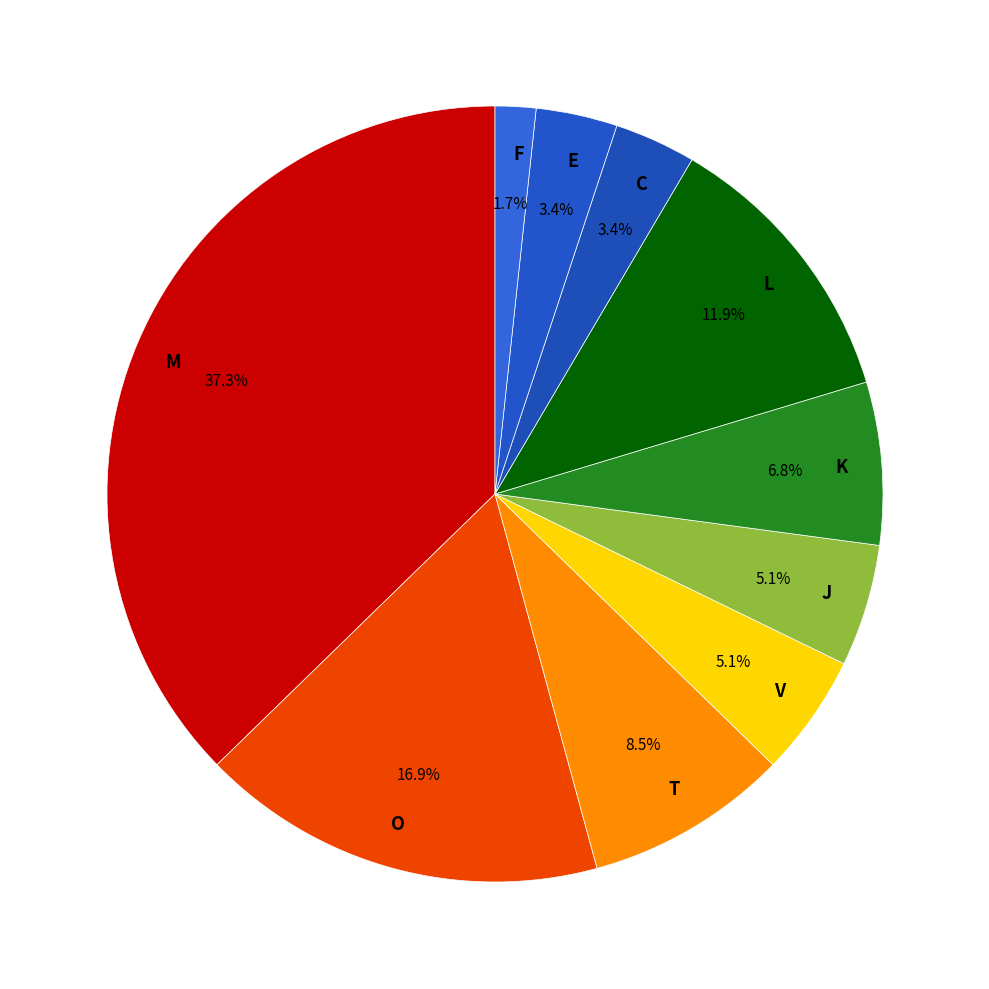

What is the smallest slice in the pie chart?

F